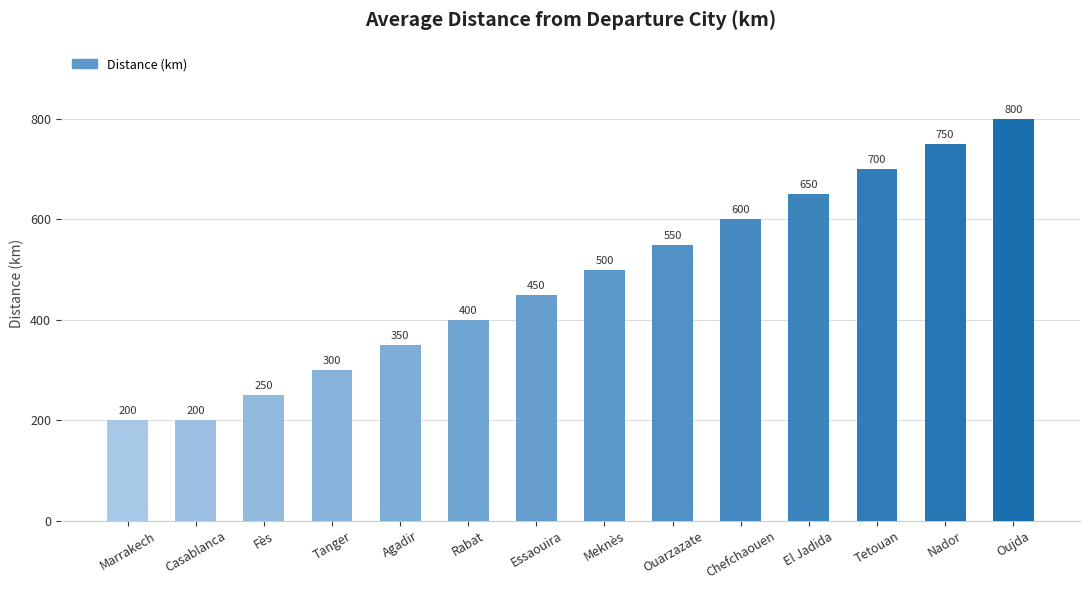

Between Casablanca and Tanger, which is larger?

Tanger